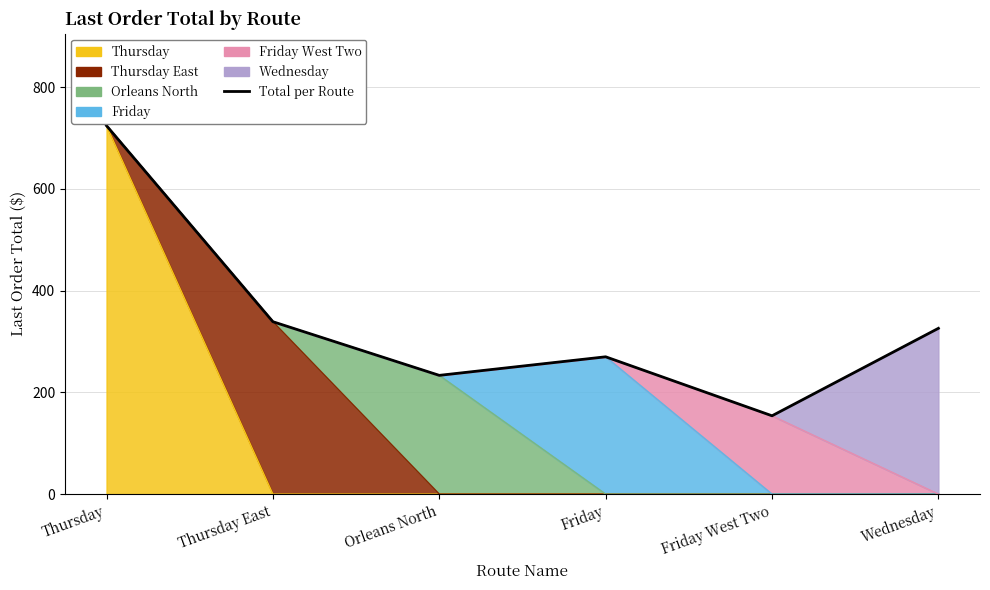

Reading left to right, list all the values displayed in this chart.

Thursday=724.5	Thursday East=339.0	Orleans North=233.5	Friday=270.0	Friday West Two=154.0	Wednesday=326.0